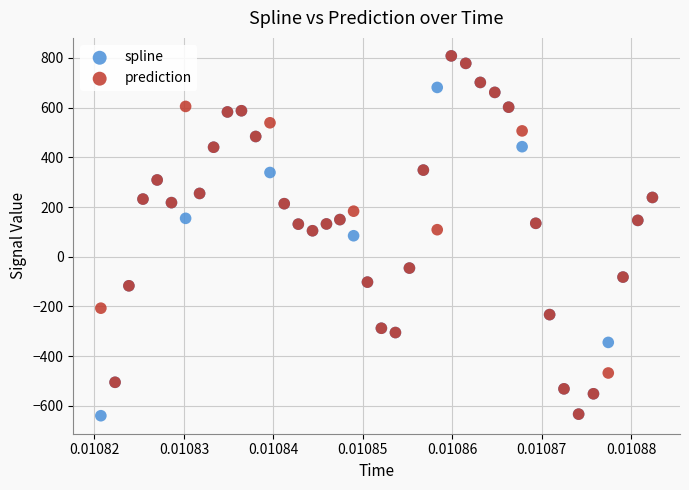

What are all the series names shown in the legend?

spline, prediction